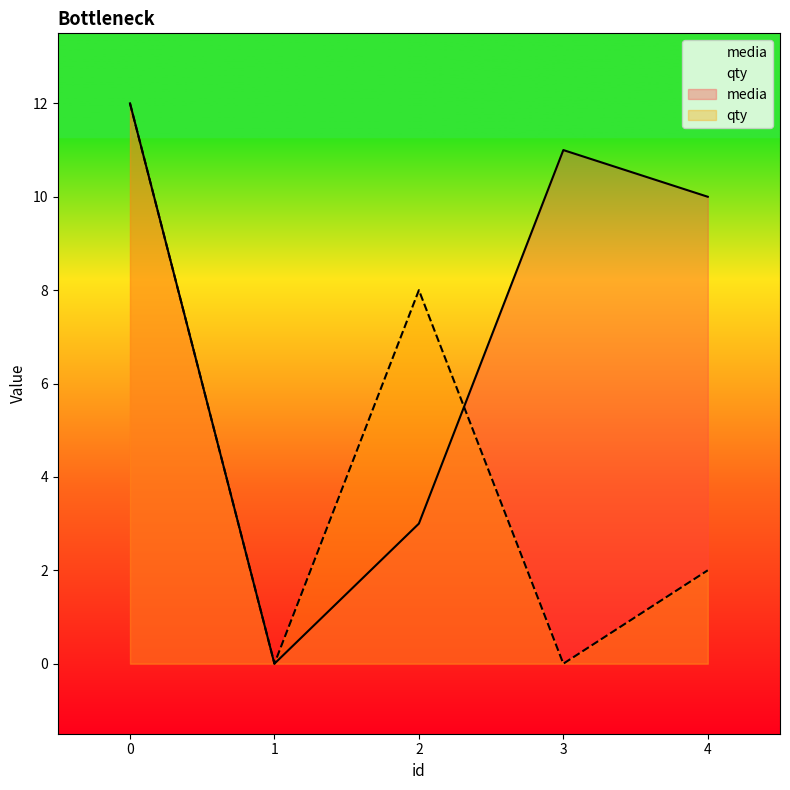

How many values in the media series are below 10?

2